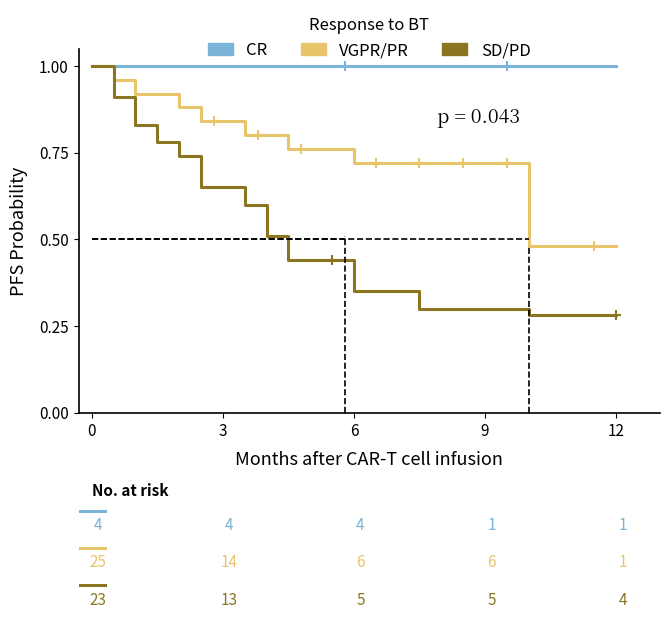

Which series has the largest range (max minus min)?

SD/PD